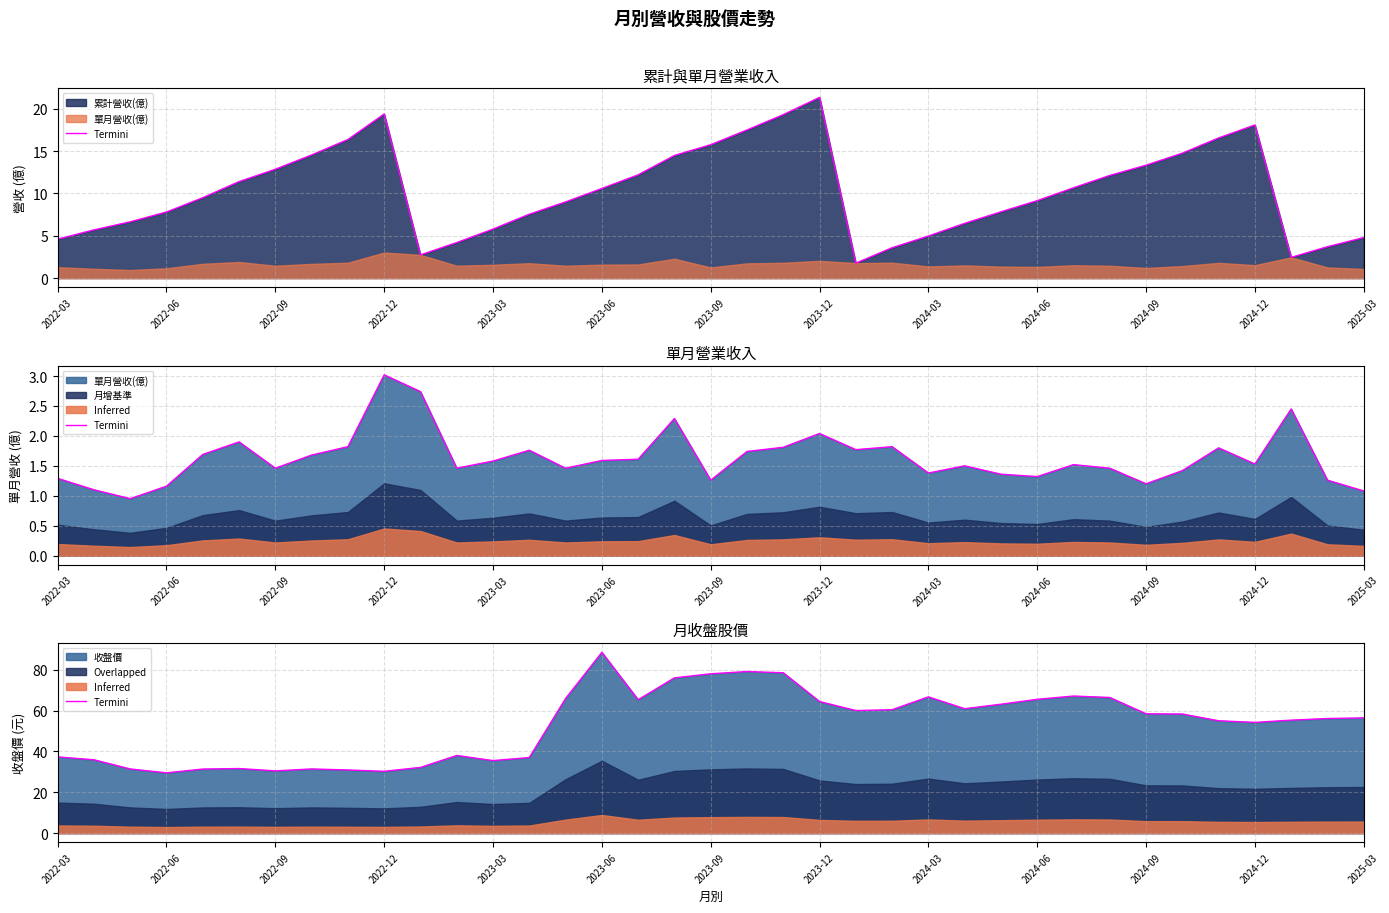

Between 2023-03 and 35, which is larger?

35